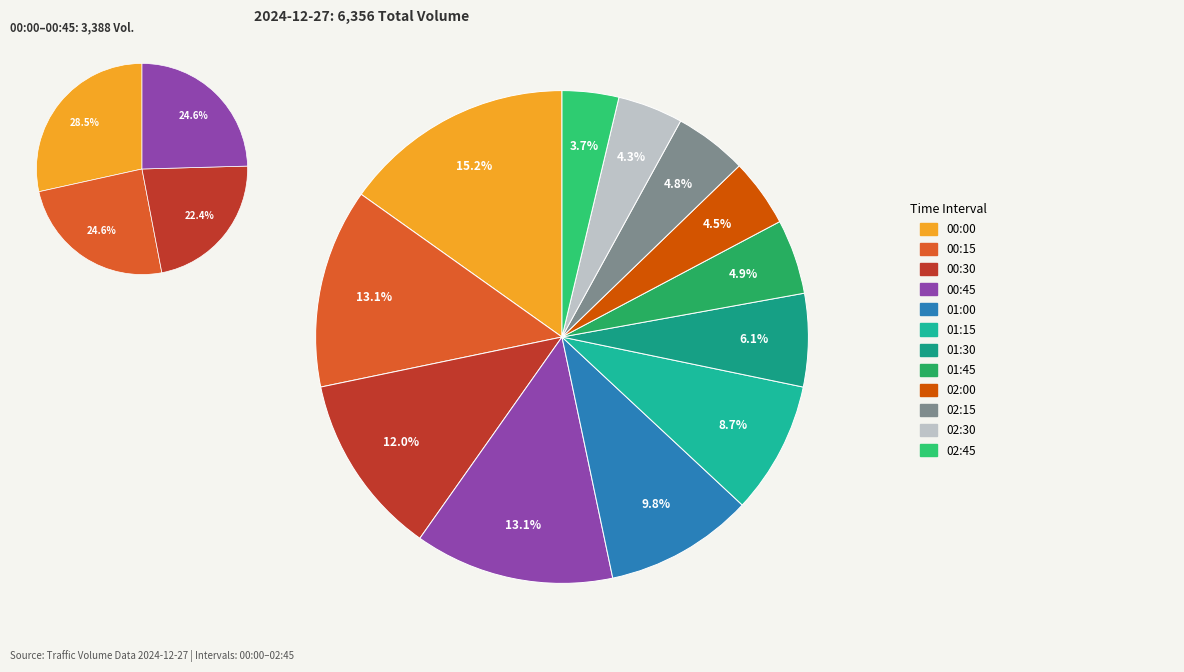

Is 00:30 the majority of the pie?

No